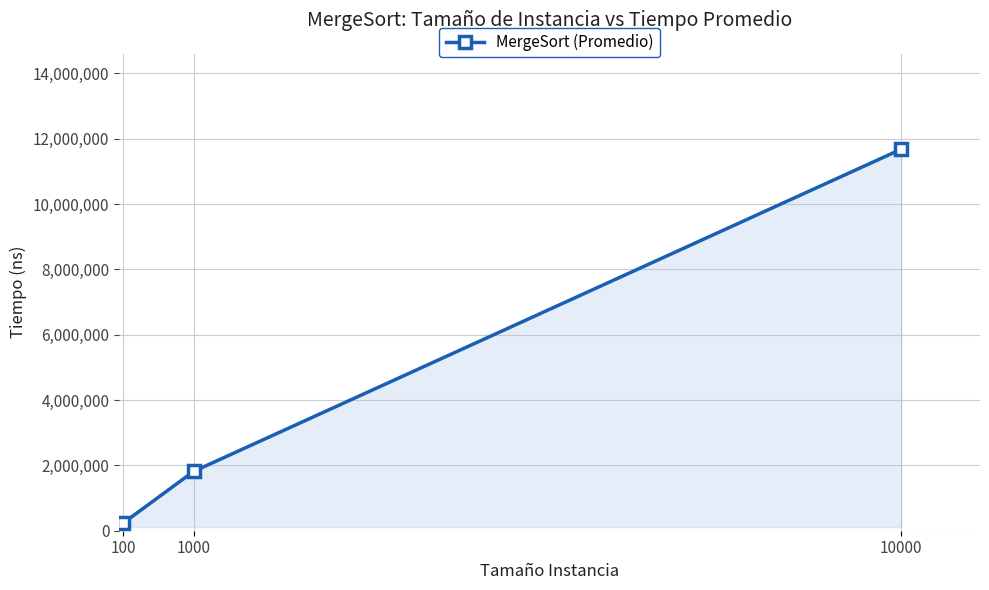

Is it true that the value at 100 is 228480?

True